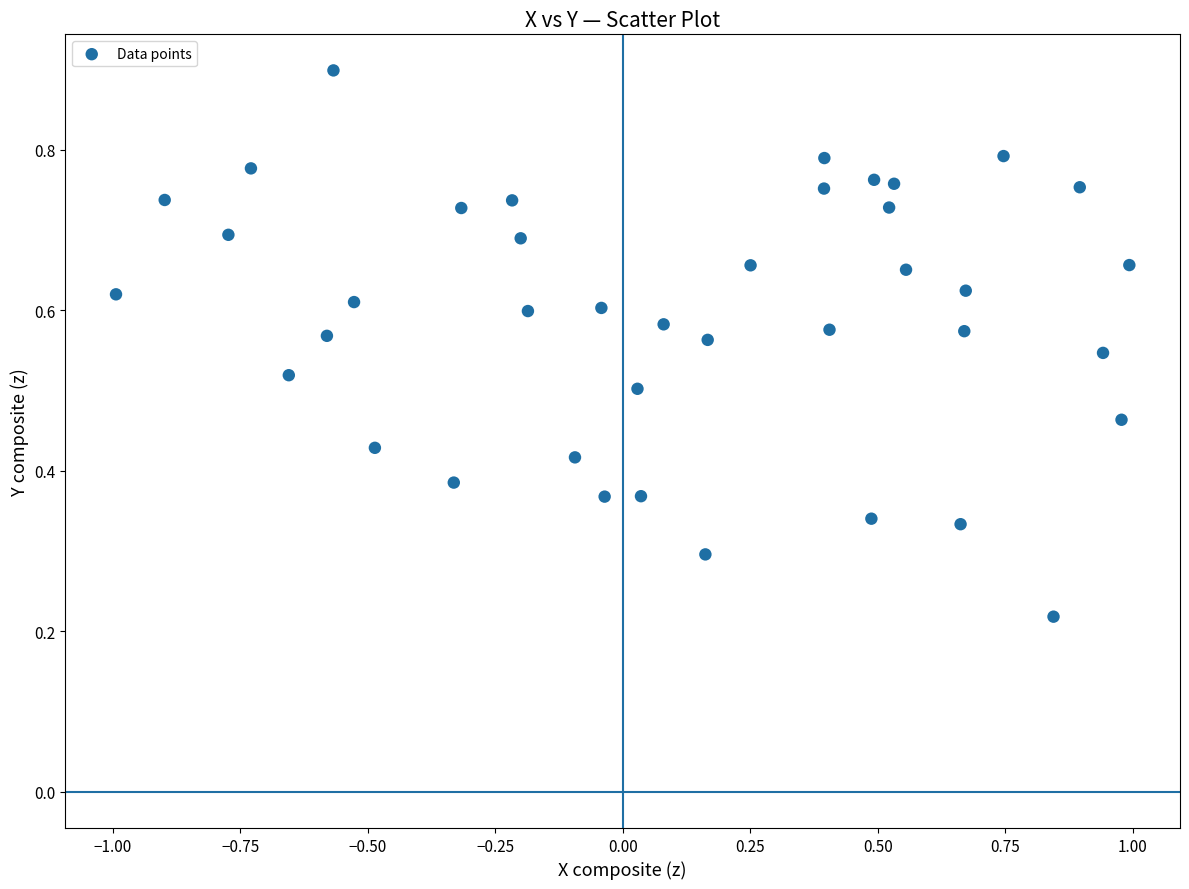

What is the range of X values (max minus min)?

2.0